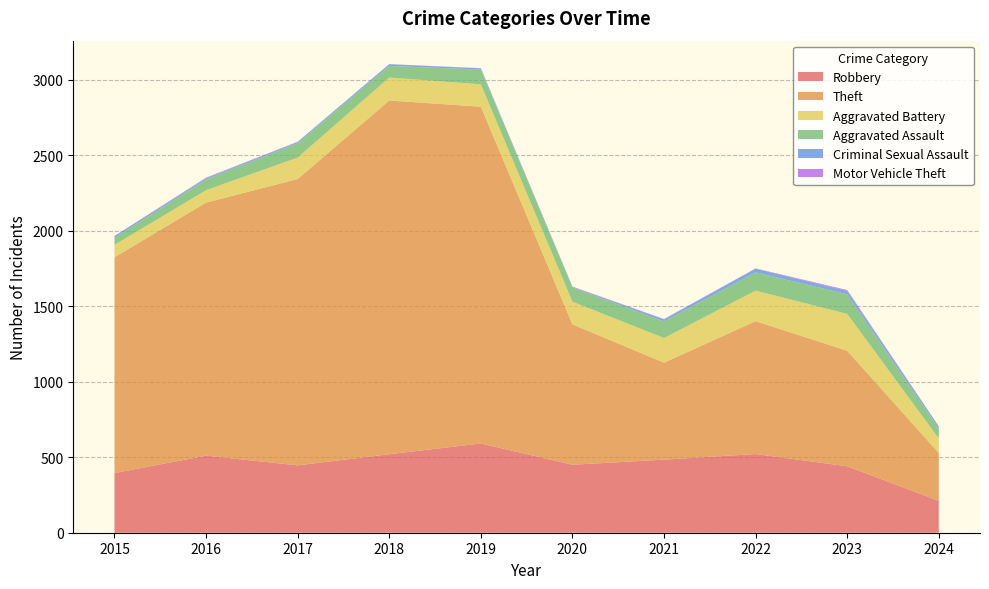

Reading left to right, list all the values displayed in this chart.

Robbery: 395	510	446	520	591	450	484	521	440	211
Theft: 1429	1676	1896	2342	2230	930	642	880	765	317
Aggravated Battery: 82	82	142	152	148	150	163	202	244	96
Aggravated Assault: 46	71	95	77	98	94	110	121	130	66
Criminal Sexual Assault: 12	8	8	11	8	3	14	24	22	13
Motor Vehicle Theft: 1	4	2	1	1	3	2	2	6	2